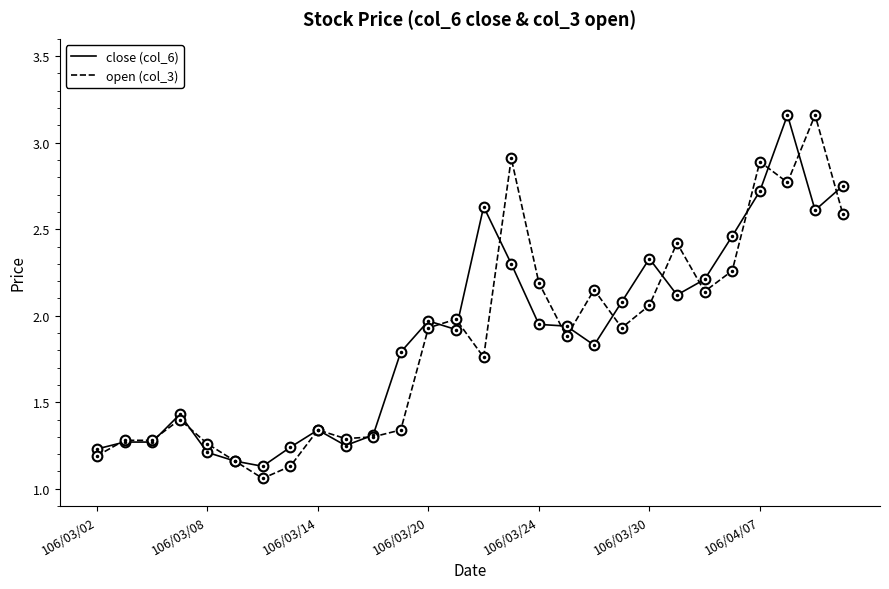

What is the total value across all series at 106/03/30?

4.4